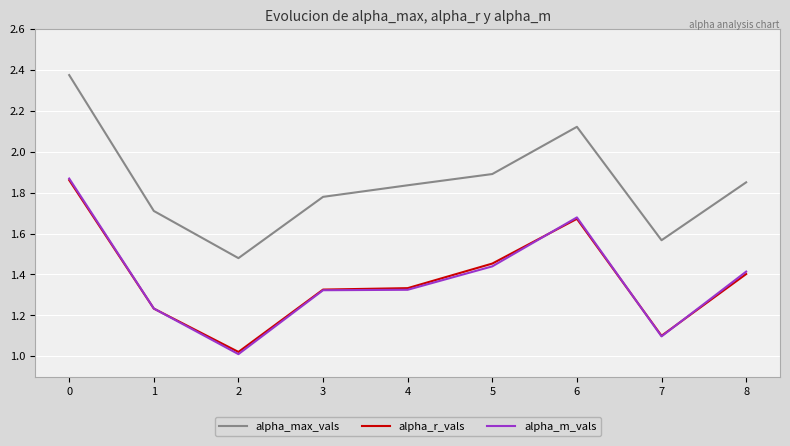

True or false: alpha_max_vals and alpha_r_vals intersect in this chart.

False